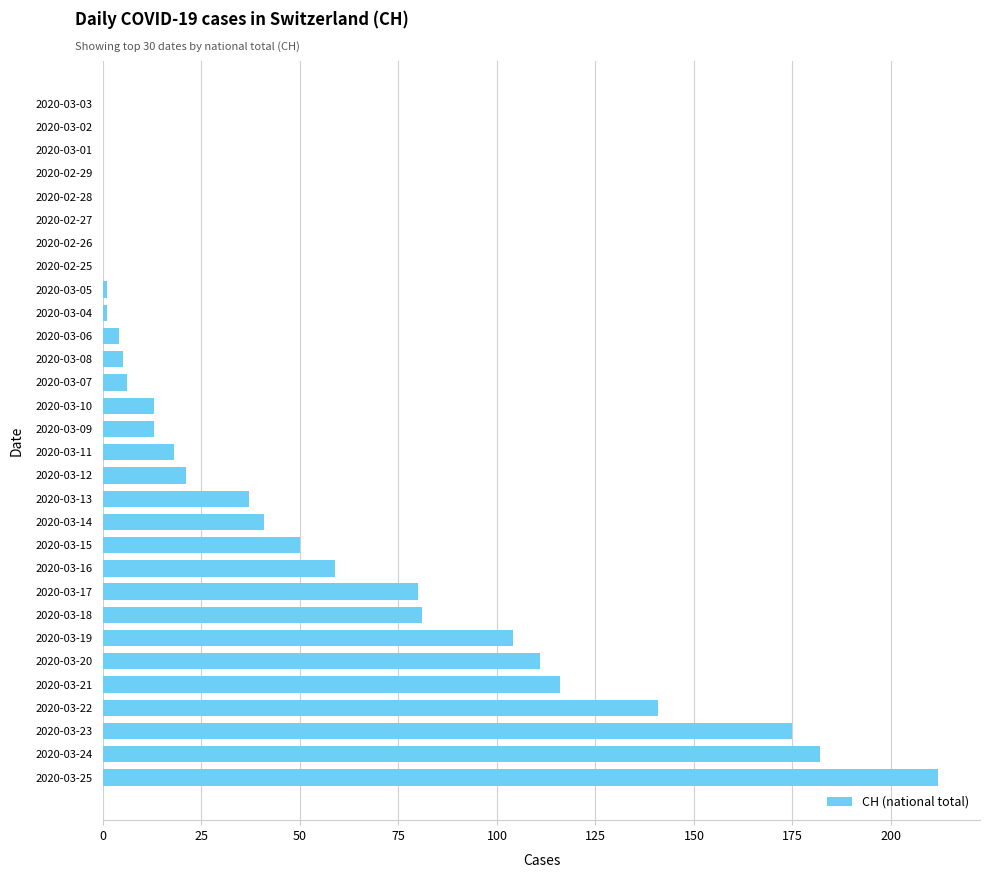

Count the number of categories in the chart.

30